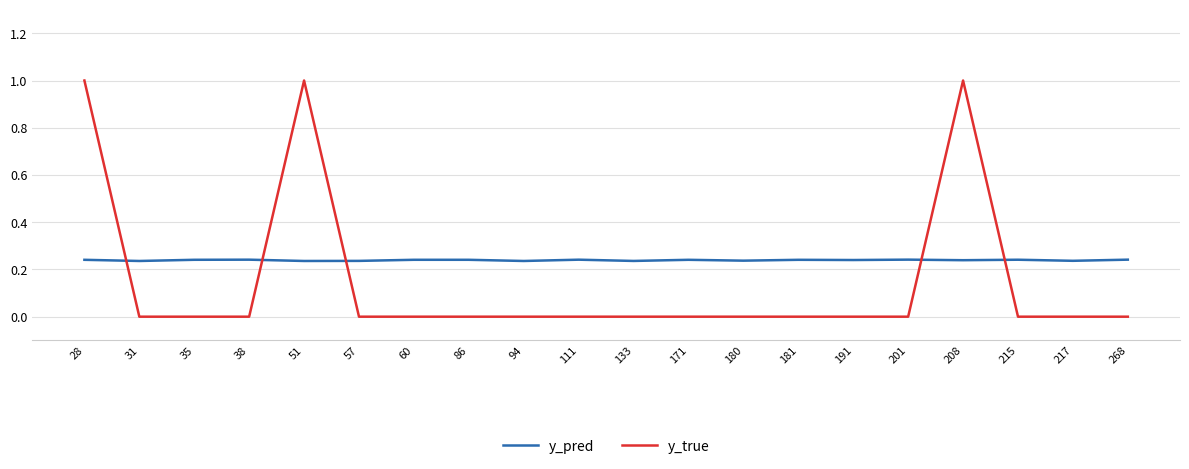

Which series has the widest spread of values?

y_true